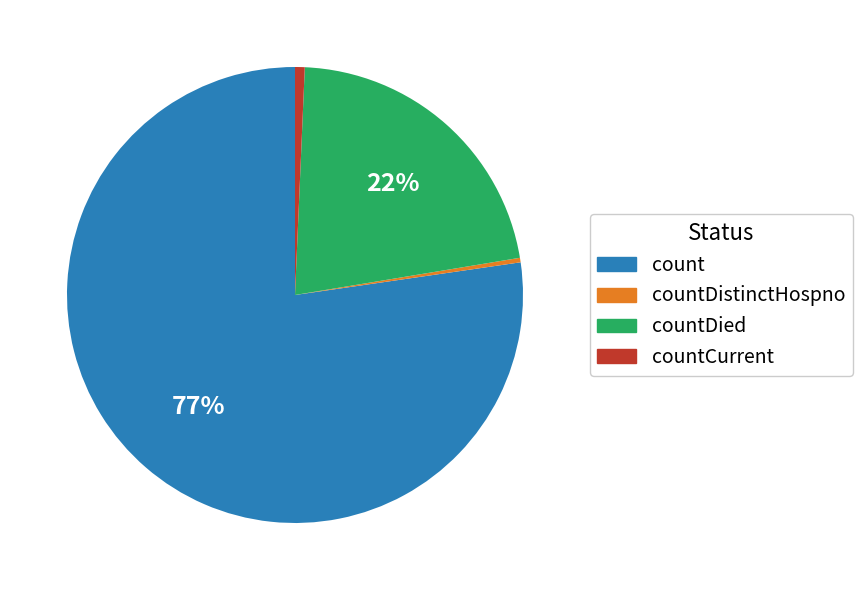

Is there a majority slice in this chart?

Yes